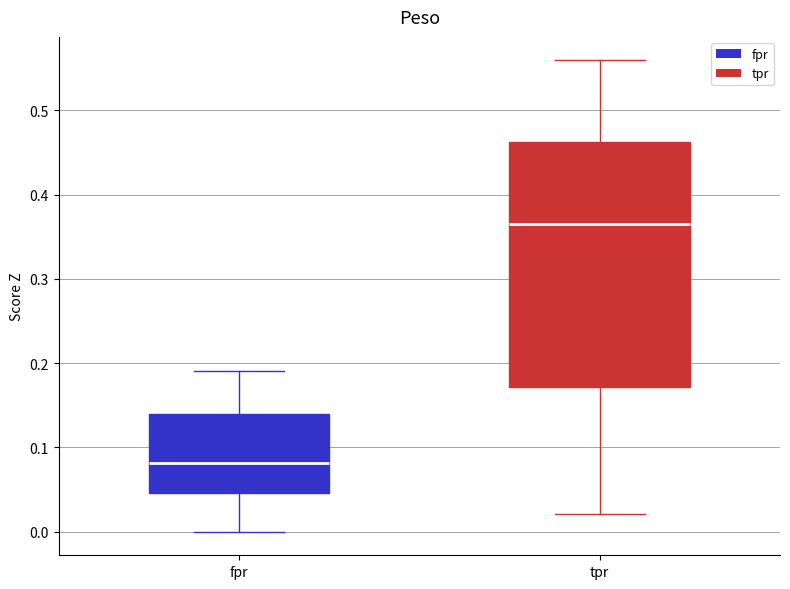

Reading left to right, transcribe this box plot: for each box, give where its median line is, the range the box spans, and where its two whiskers end, as read against the y-axis. The values are not printed on the chart, so give them approximately, as read against the axis.

fpr: median 0.08, box 0.05 to 0.14, whiskers 0.00 to 0.19
tpr: median 0.37, box 0.17 to 0.46, whiskers 0.02 to 0.56